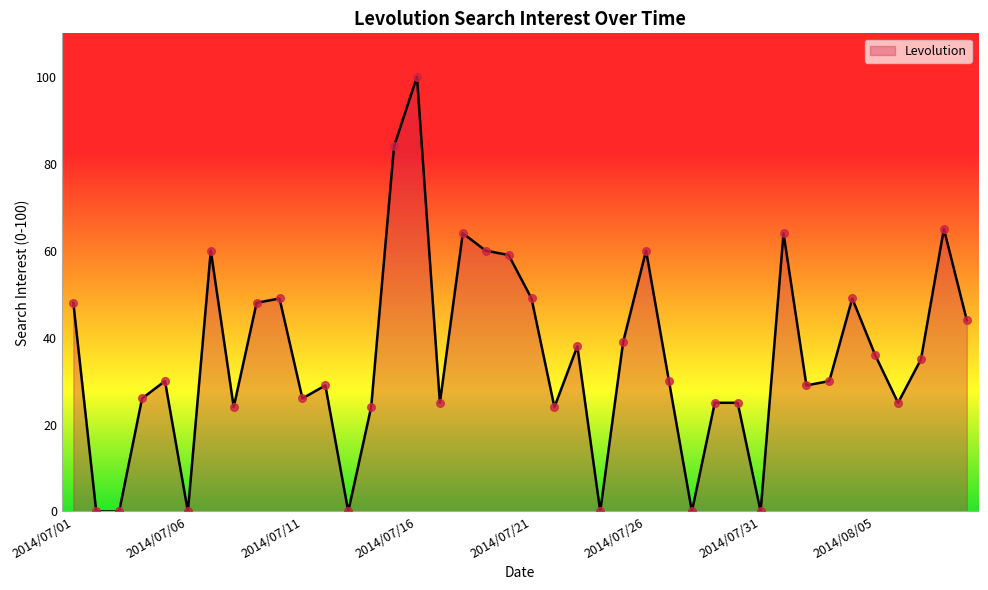

What is the maximum value shown in the chart?

100